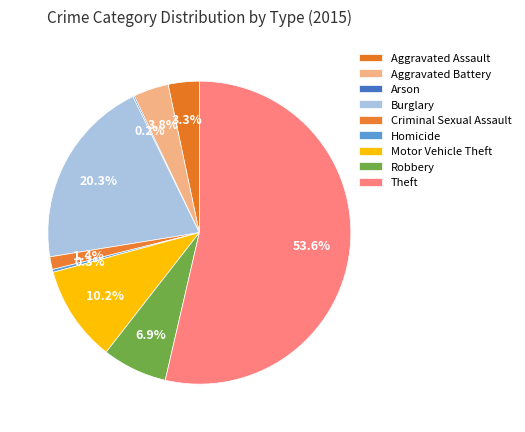

To the nearest percent, what is the difference between the largest and smallest slice percentages?

53%